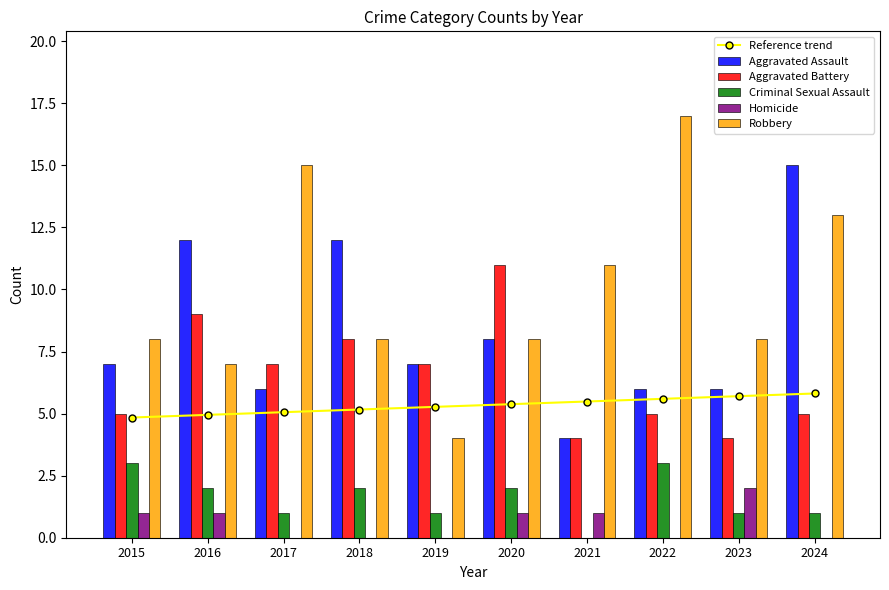

How many series are shown in this chart?

6